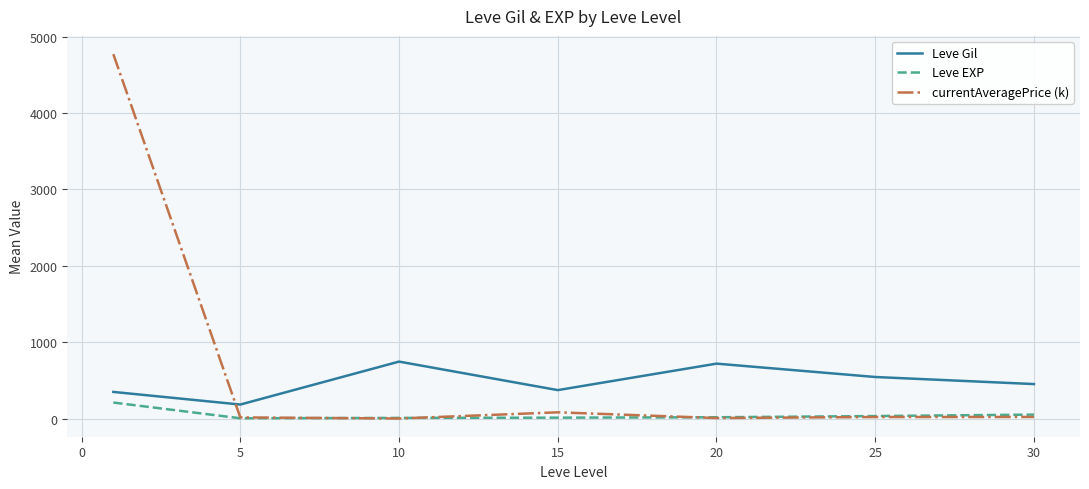

True or false: Leve Gil and currentAveragePrice (k) intersect in this chart.

True